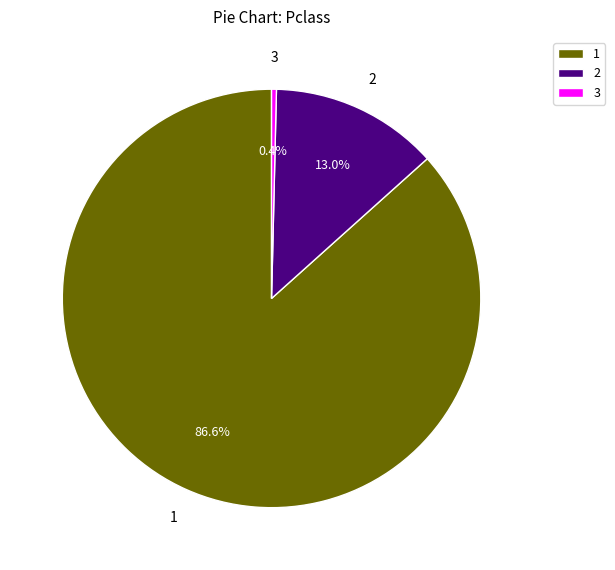

Does any single category account for the majority?

Yes